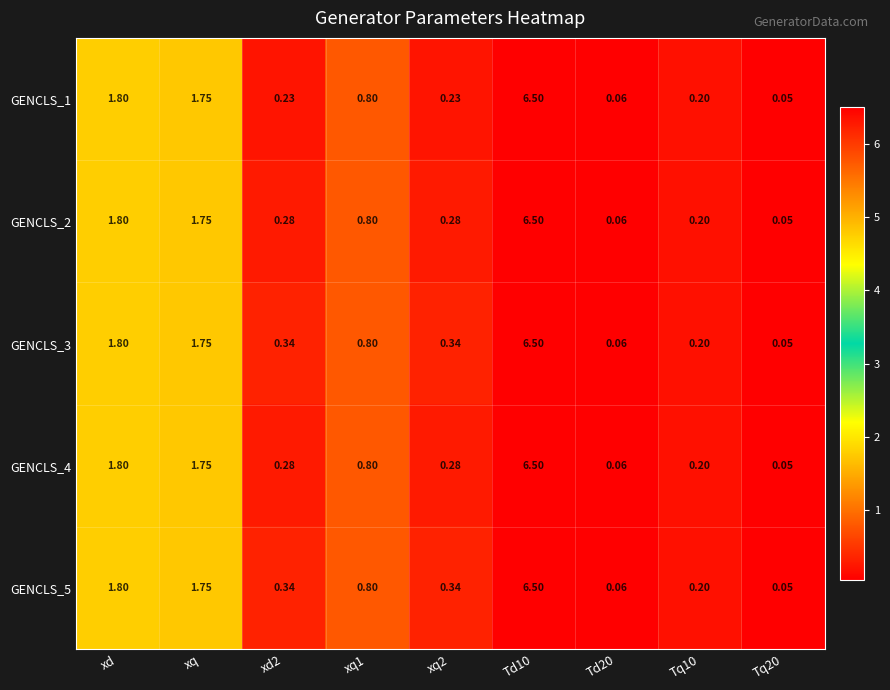

Is the value of GENCLS_4 at Td10 greater than the value of GENCLS_2 at xq2?

Yes